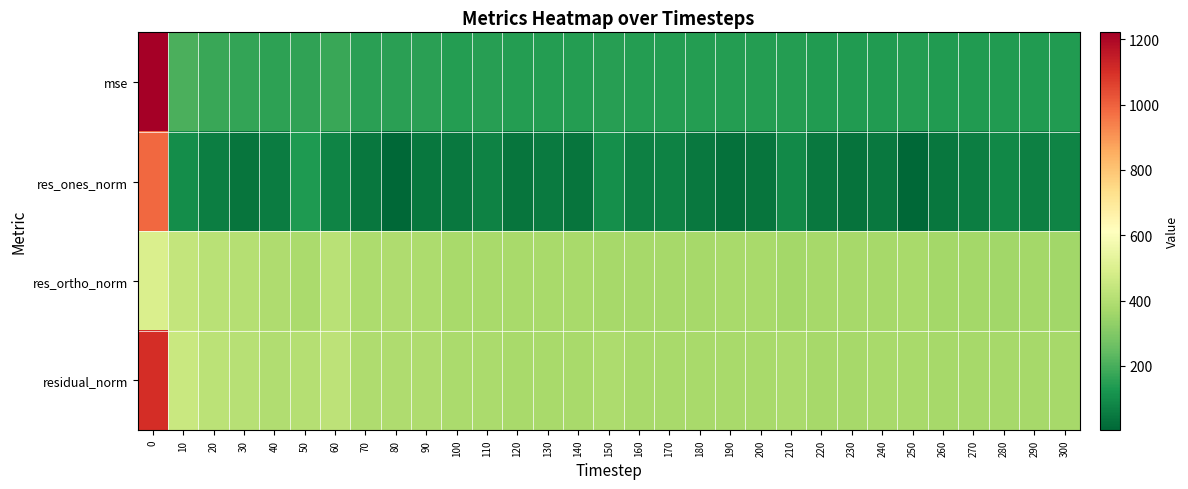

Rank the series by their maximum value, from lowest to highest.

res_ortho_norm, res_ones_norm, residual_norm, mse